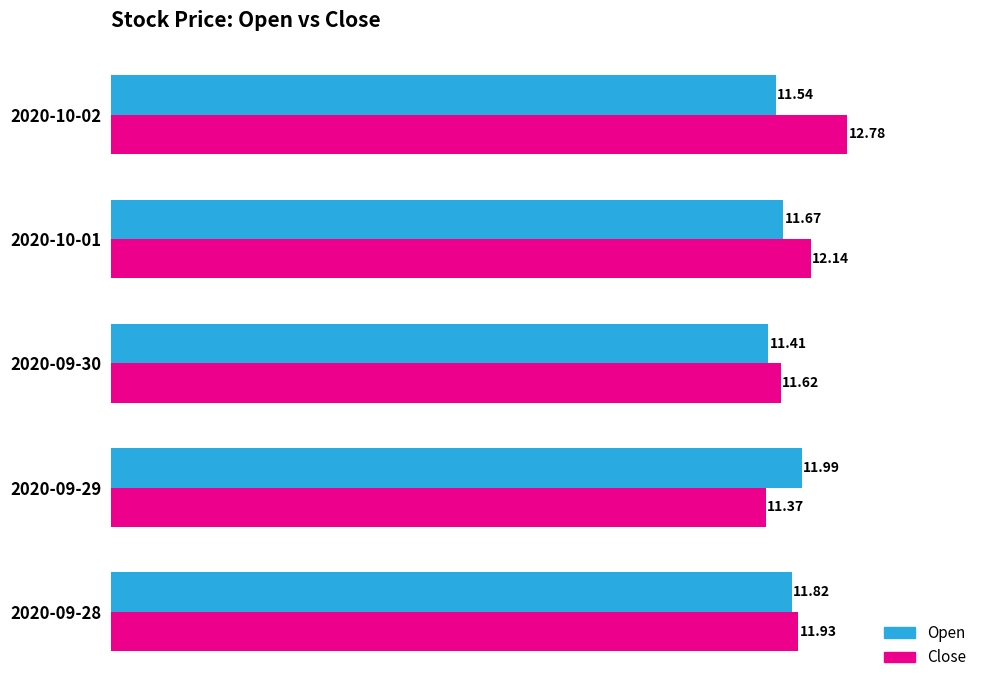

List the labels in order of Close value, smallest first.

2020-09-29, 2020-09-30, 2020-09-28, 2020-10-01, 2020-10-02